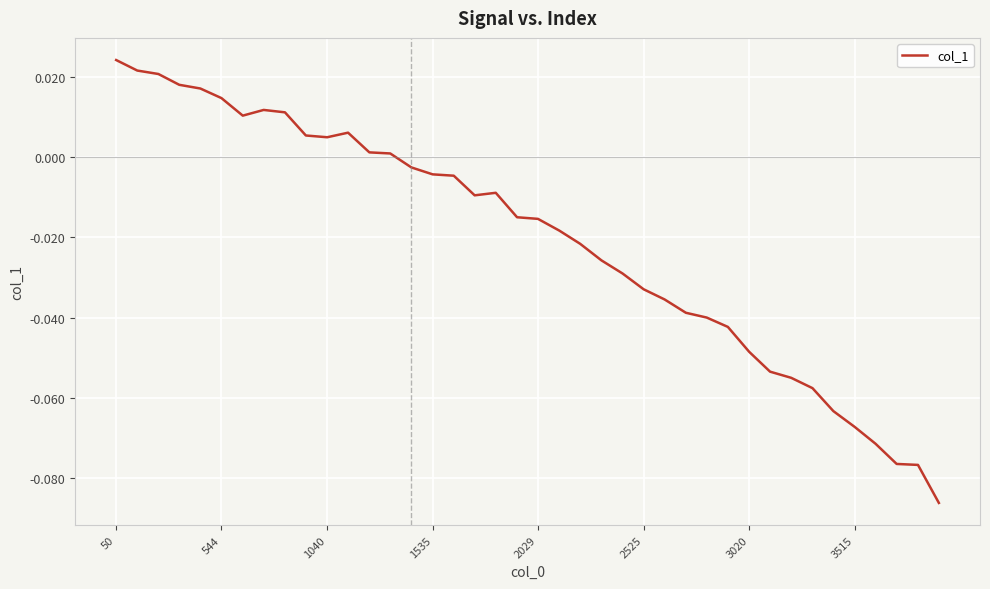

How many lines are shown in the chart?

1